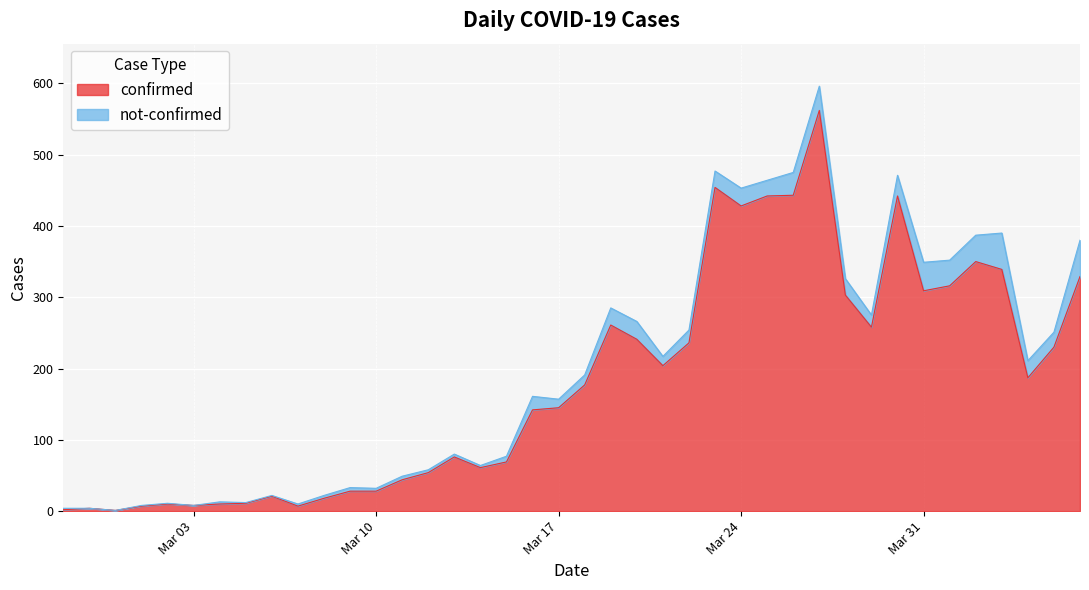

What is the minimum value shown in the chart?

1